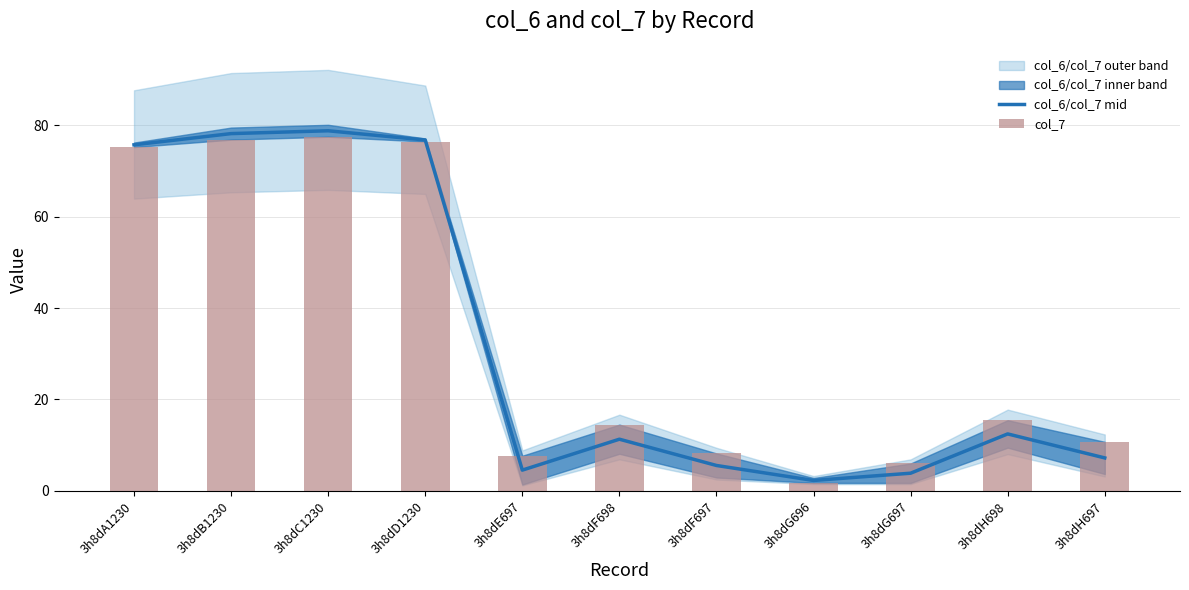

What is the minimum value for col_7?

1.8